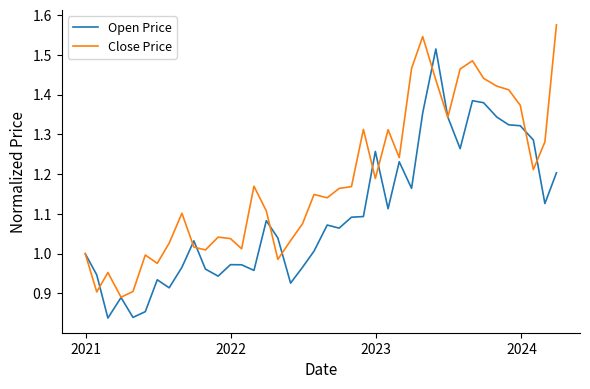

List the series in order of their overall mean, highest first.

Close Price, Open Price